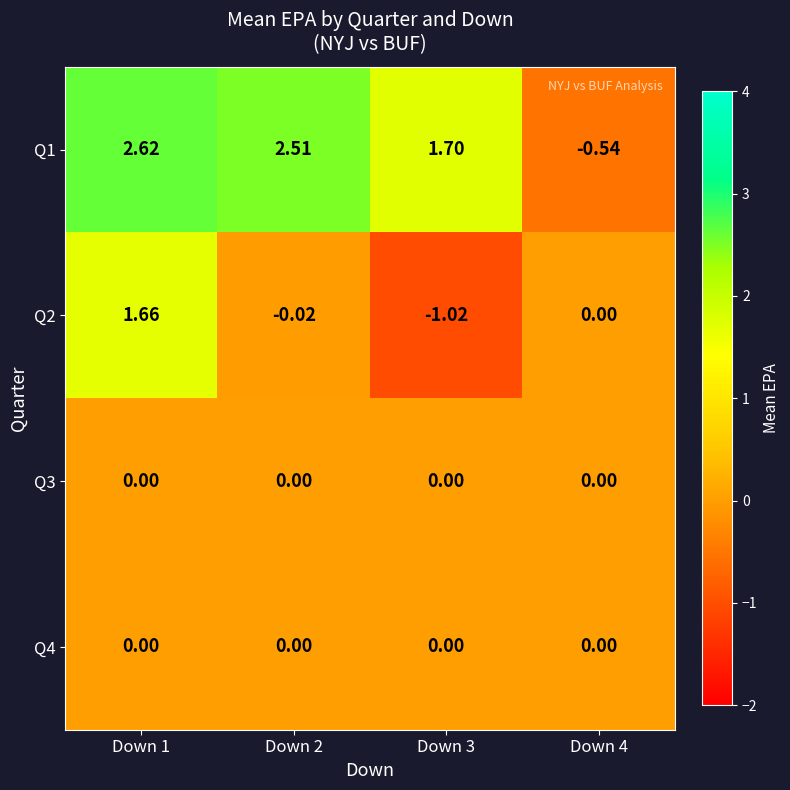

Is the value of Q2 at Down 3 greater than the value of Q4 at Down 2?

No